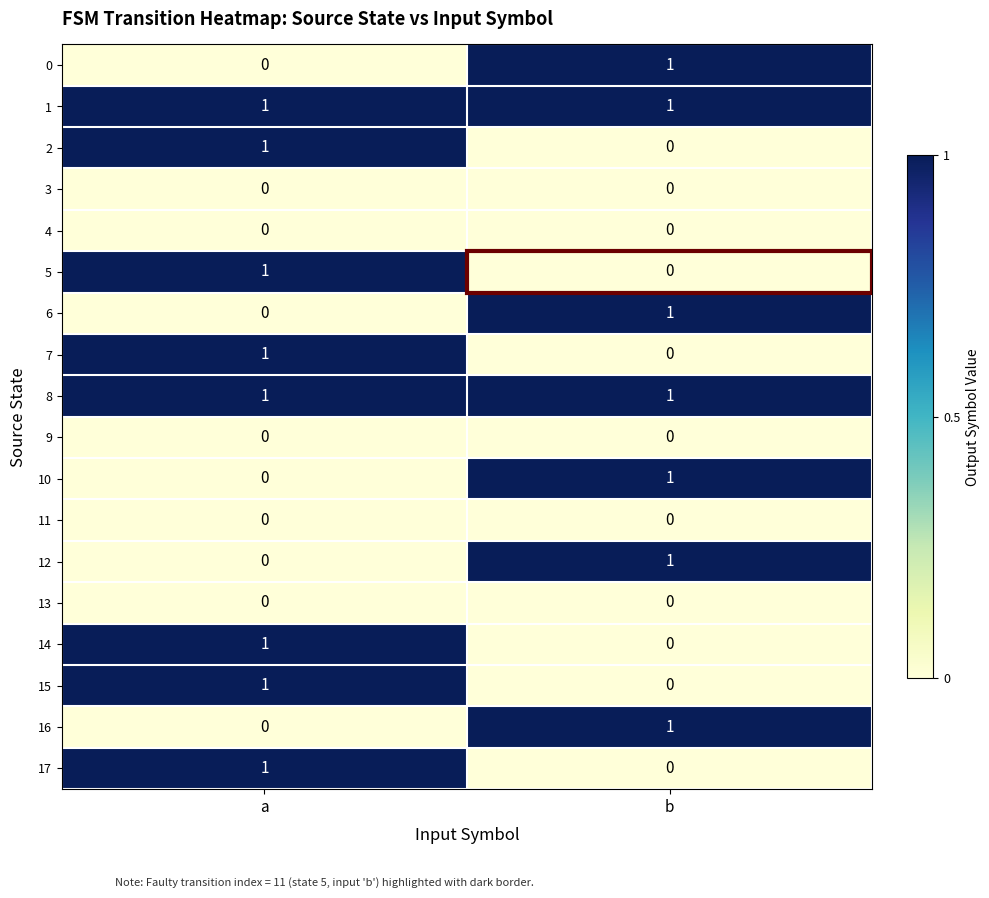

Which category has the highest value in the 0 series?

b